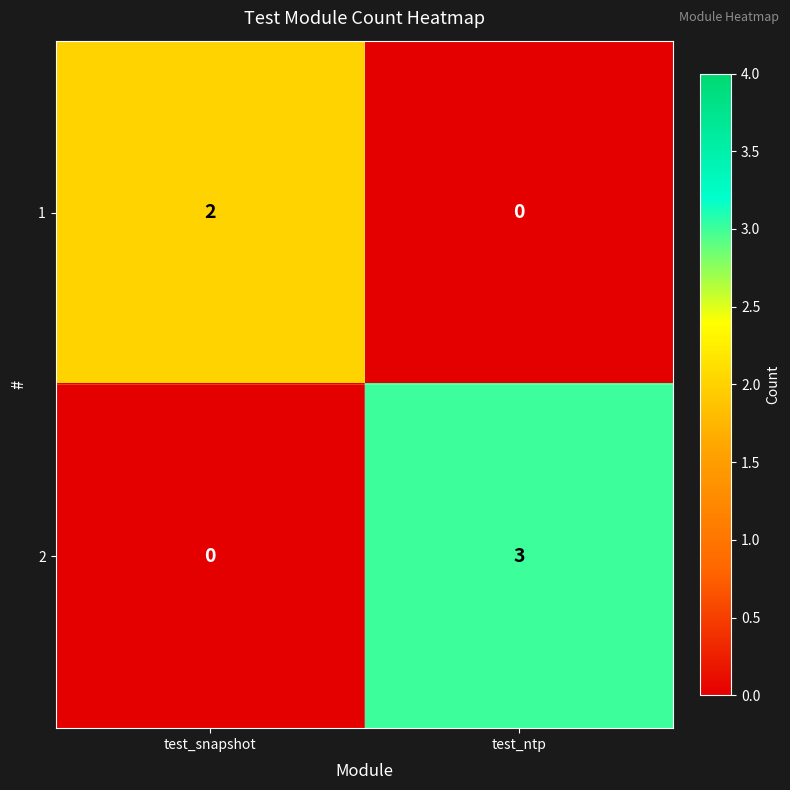

What is the total value across all series at test_ntp?

3